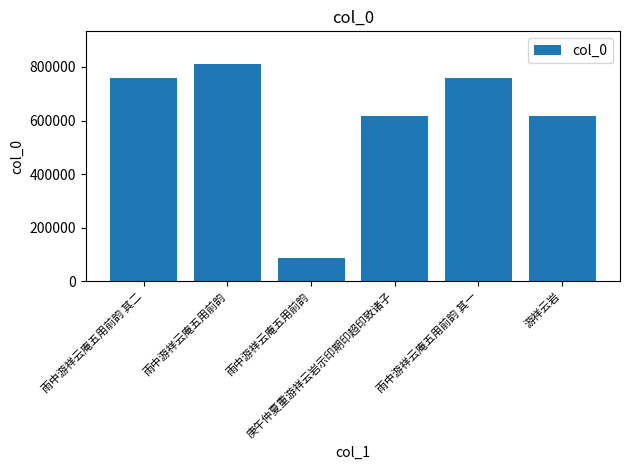

True or false: the data shows 616590 at 游祥云岩.

True